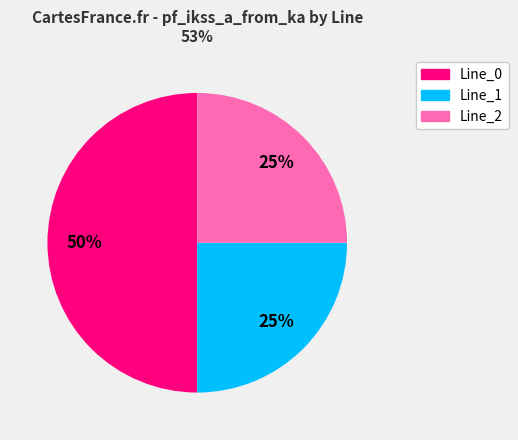

To the nearest percent, what is the average slice percentage?

33%